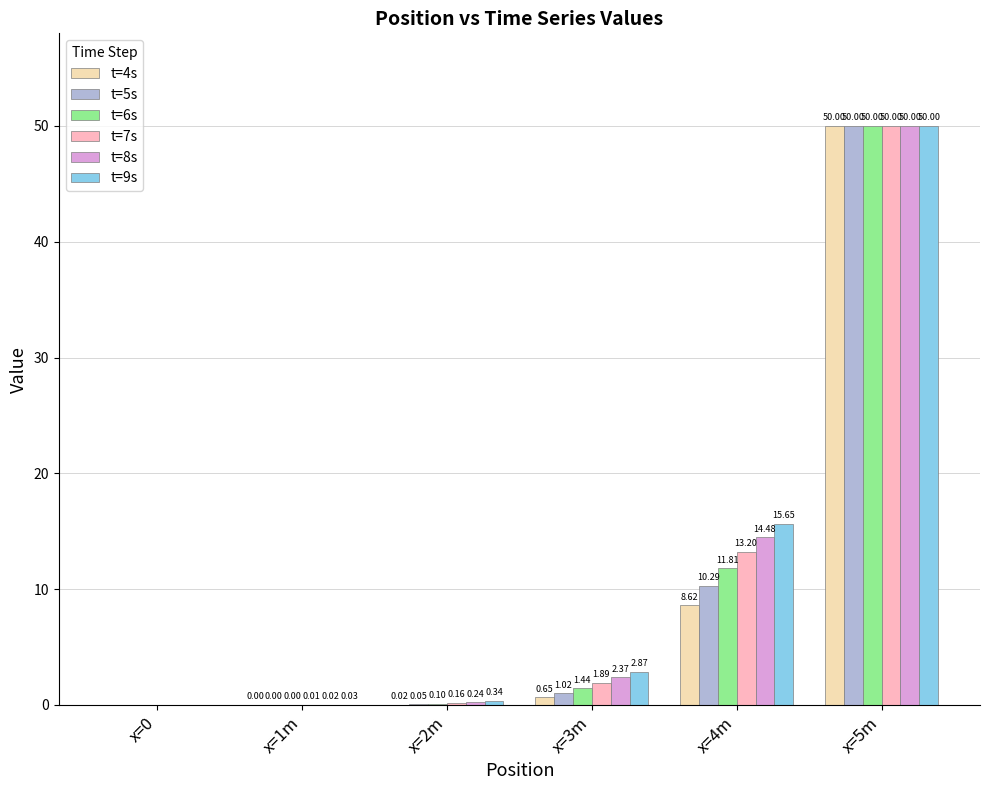

How many groups of bars are there?

6